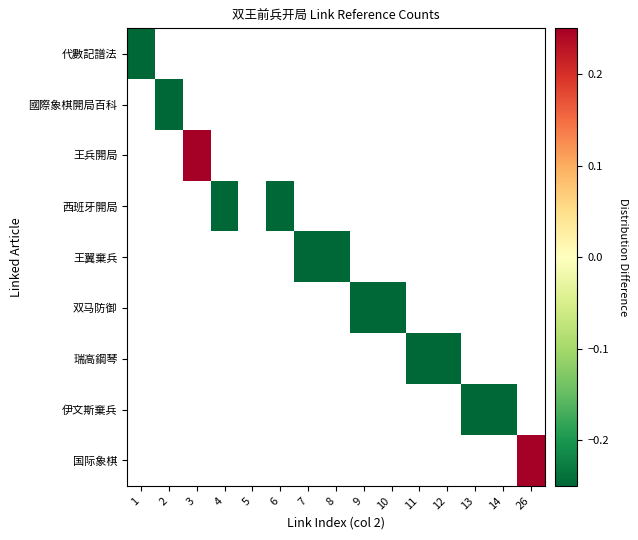

The 伊文斯棄兵 series shows -0.5 at 13. True or false?

True